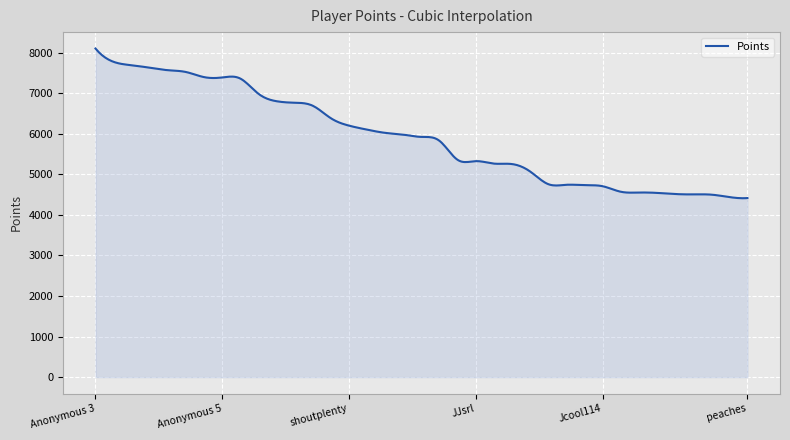

What is the maximum value shown in the chart?

8101.0